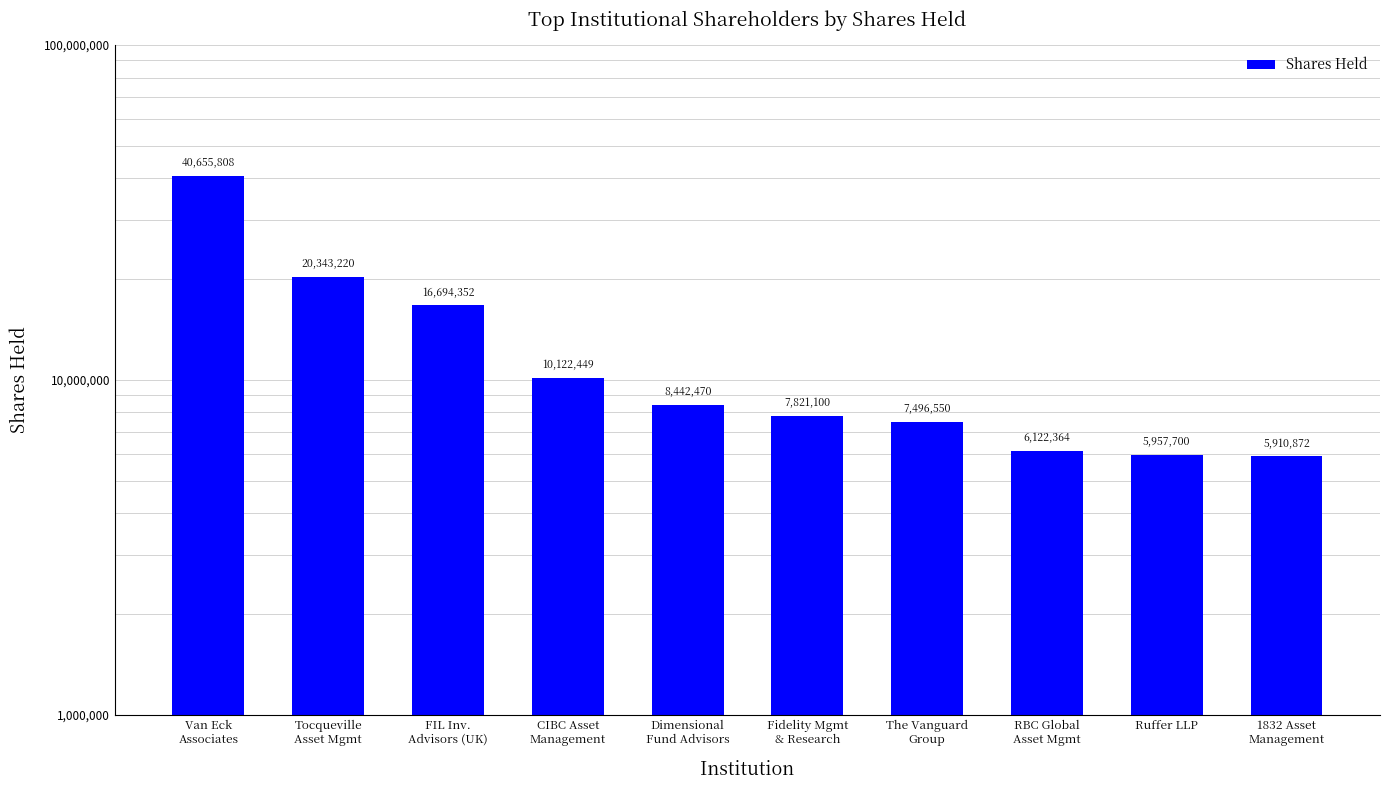

True or false: the data shows 3901635 at FIL Inv.
Advisors (UK).

False